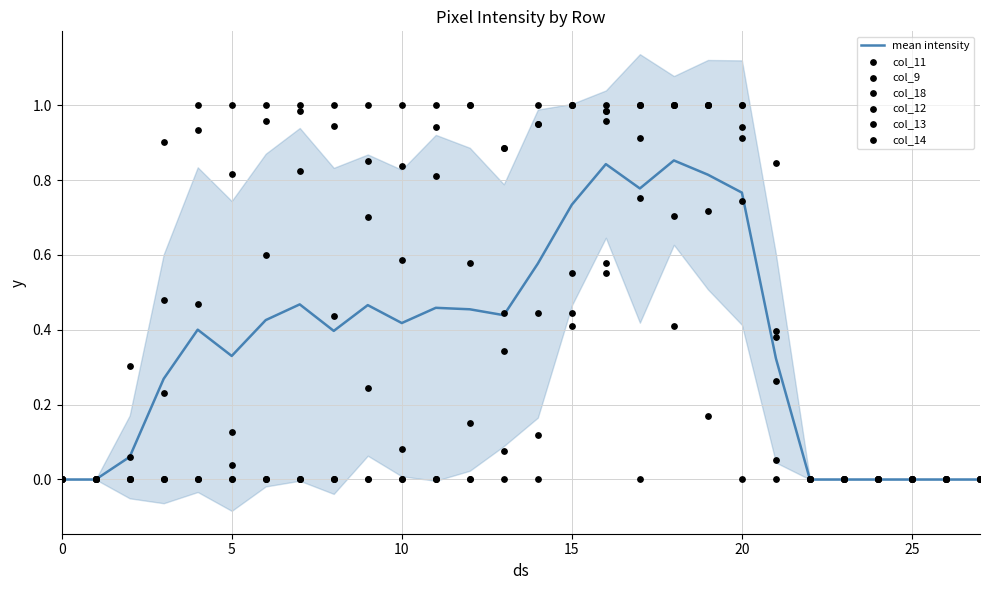

At how many categories does at least one series exceed 0?

20